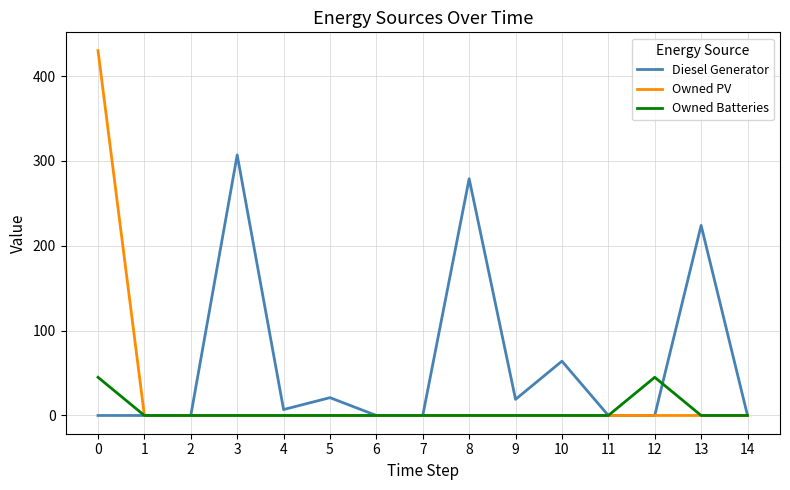

Which series has the largest range (max minus min)?

Owned PV